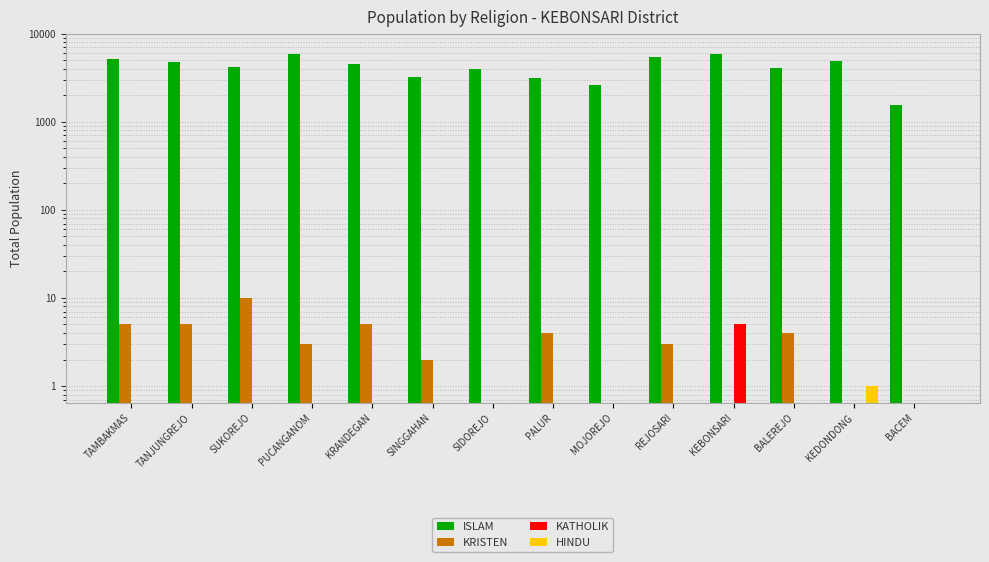

Reading right to left, transcribe all the data shown in this chart.

ISLAM: BACEM=1563	KEDONDONG=4911	BALEREJO=4115	KEBONSARI=5861	REJOSARI=5499	MOJOREJO=2614	PALUR=3158	SIDOREJO=4017	SINGGAHAN=3198	KRANDEGAN=4505	PUCANGANOM=5891	SUKOREJO=4169	TANJUNGREJO=4799	TAMBAKMAS=5188
KRISTEN: BACEM=0	KEDONDONG=0	BALEREJO=4	KEBONSARI=0	REJOSARI=3	MOJOREJO=0	PALUR=4	SIDOREJO=0	SINGGAHAN=2	KRANDEGAN=5	PUCANGANOM=3	SUKOREJO=10	TANJUNGREJO=5	TAMBAKMAS=5
KATHOLIK: BACEM=0	KEDONDONG=0	BALEREJO=0	KEBONSARI=5	REJOSARI=0	MOJOREJO=0	PALUR=0	SIDOREJO=0	SINGGAHAN=0	KRANDEGAN=0	PUCANGANOM=0	SUKOREJO=0	TANJUNGREJO=0	TAMBAKMAS=0
HINDU: BACEM=0	KEDONDONG=1	BALEREJO=0	KEBONSARI=0	REJOSARI=0	MOJOREJO=0	PALUR=0	SIDOREJO=0	SINGGAHAN=0	KRANDEGAN=0	PUCANGANOM=0	SUKOREJO=0	TANJUNGREJO=0	TAMBAKMAS=0